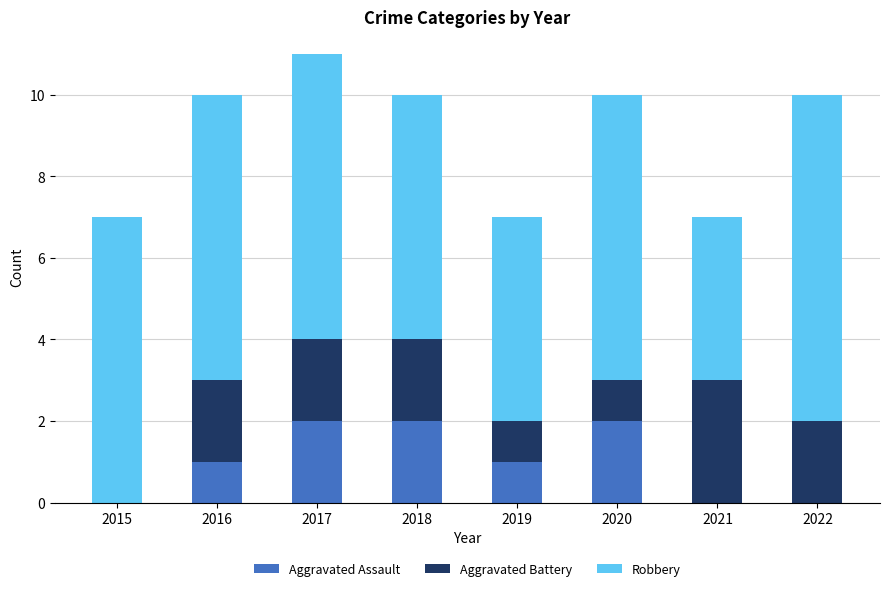

Is it true that Aggravated Assault equals 2 at 2020?

True